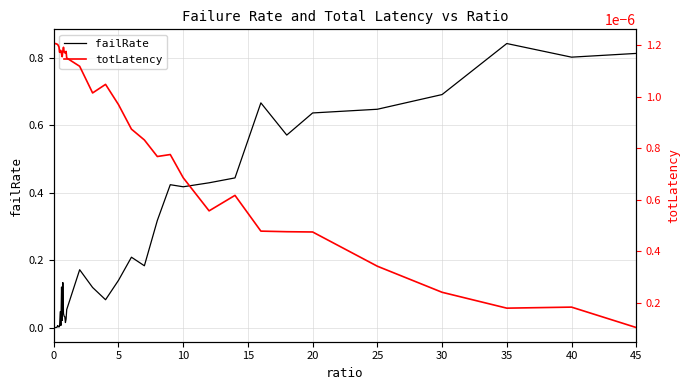

How many interior local peaks does the failRate series have?

10